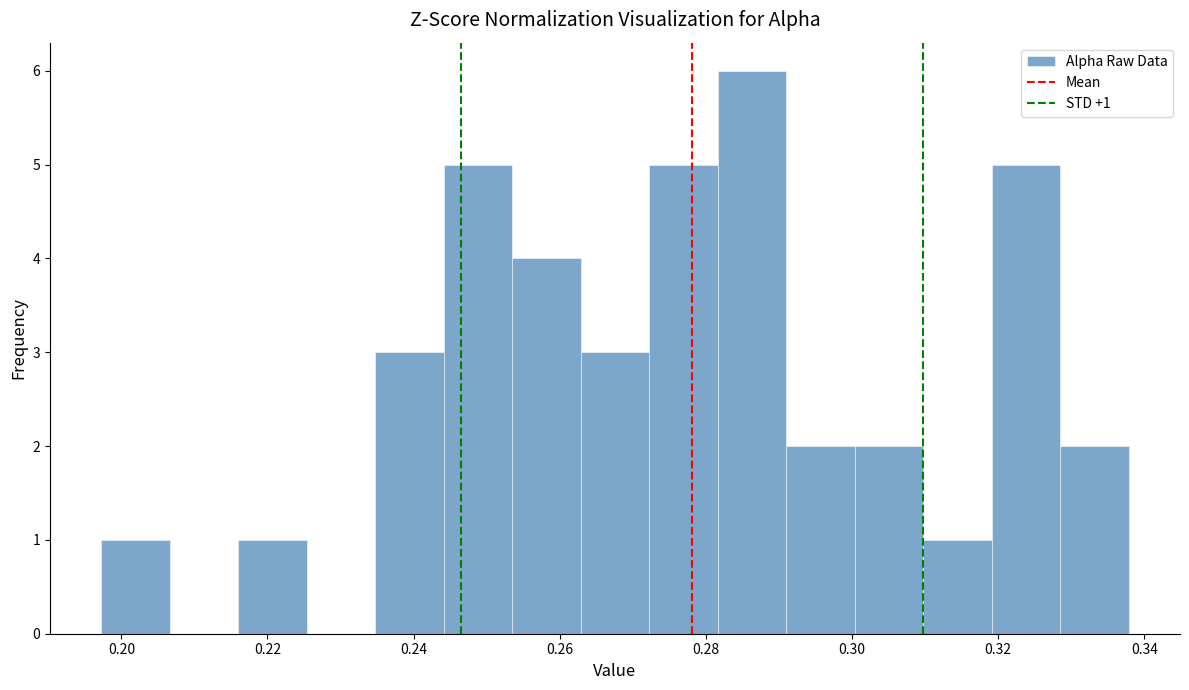

Over which range of the x-axis is the bar tallest?

0.282 to 0.292